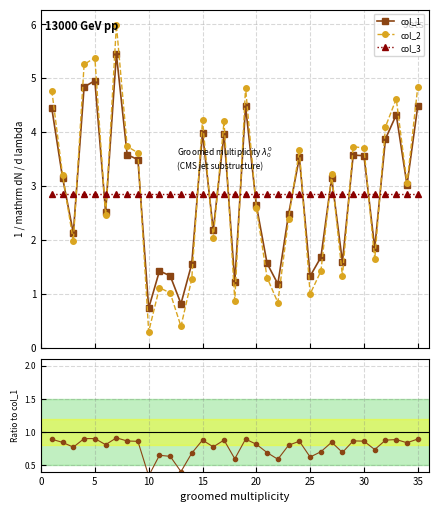

Which series has the largest total across all categories?

col_1